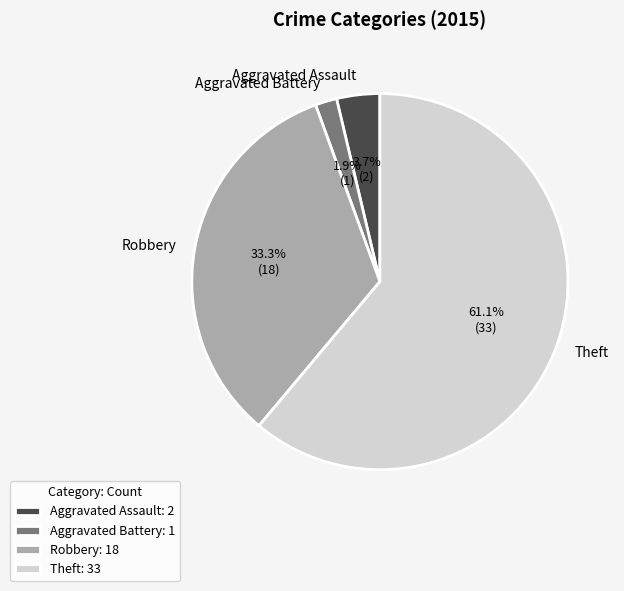

Count the number of slices in the pie.

4